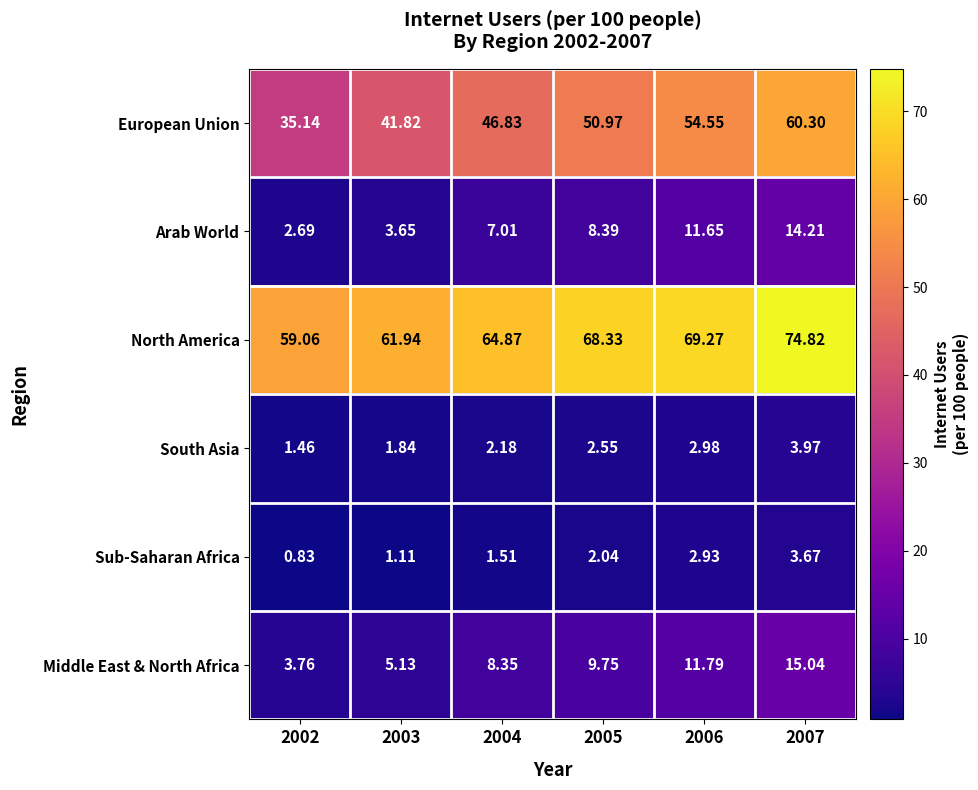

Which series has the largest total across all categories?

North America